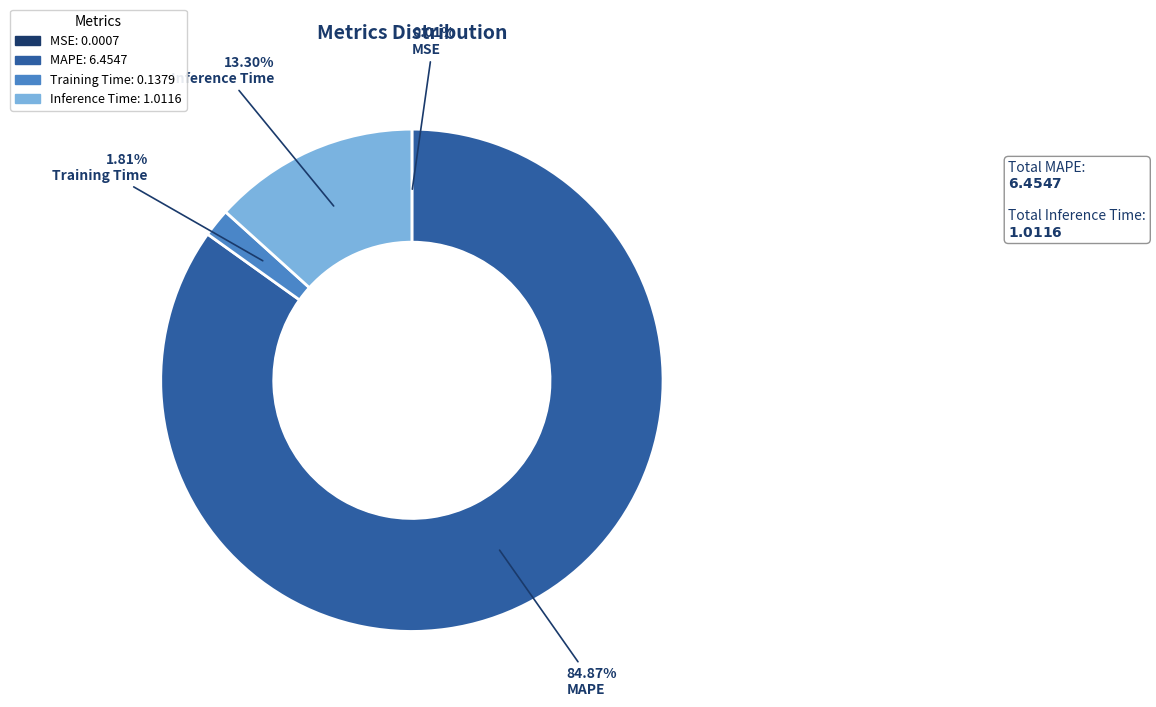

What percentage do Training Time and Inference Time together represent?

15.1%